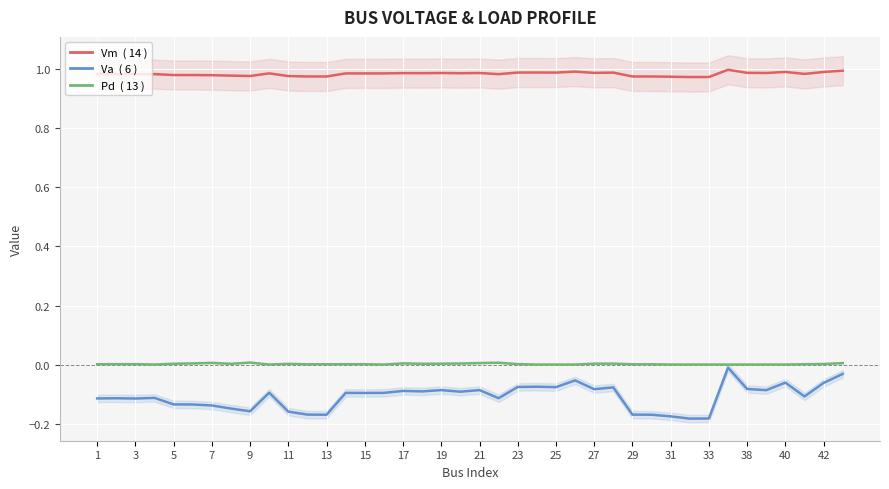

Between 31 and 35, which is larger?

35